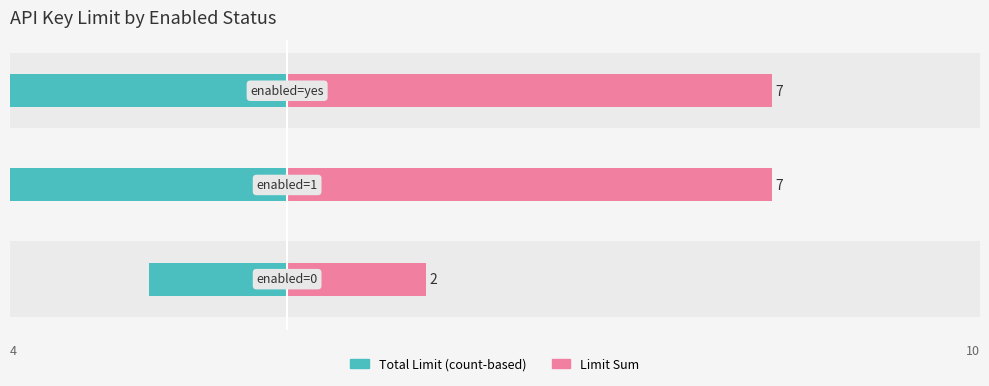

How many values in the Total Limit (count-based) series exceed -7?

1